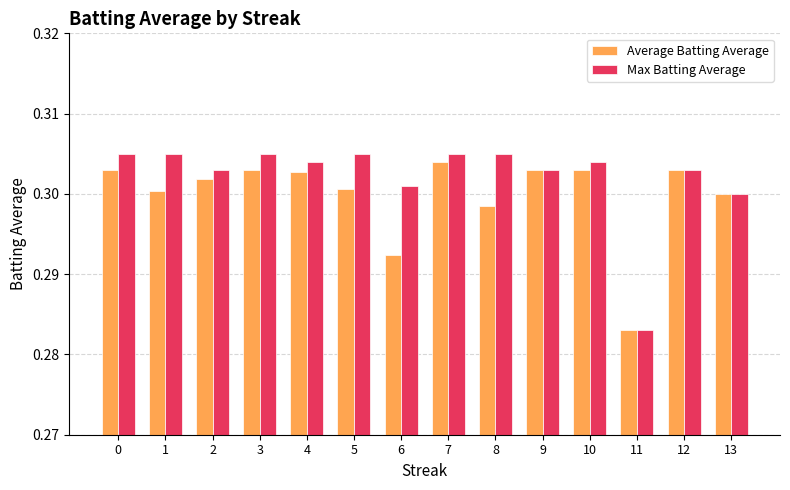

How many bars are there in total?

28